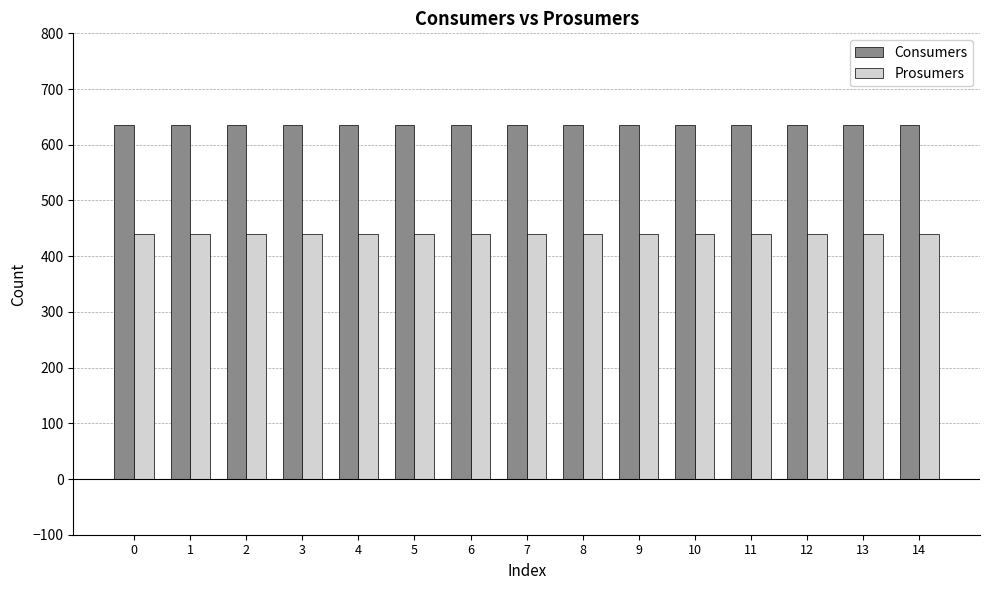

What is the total value across all series at 7?

1075